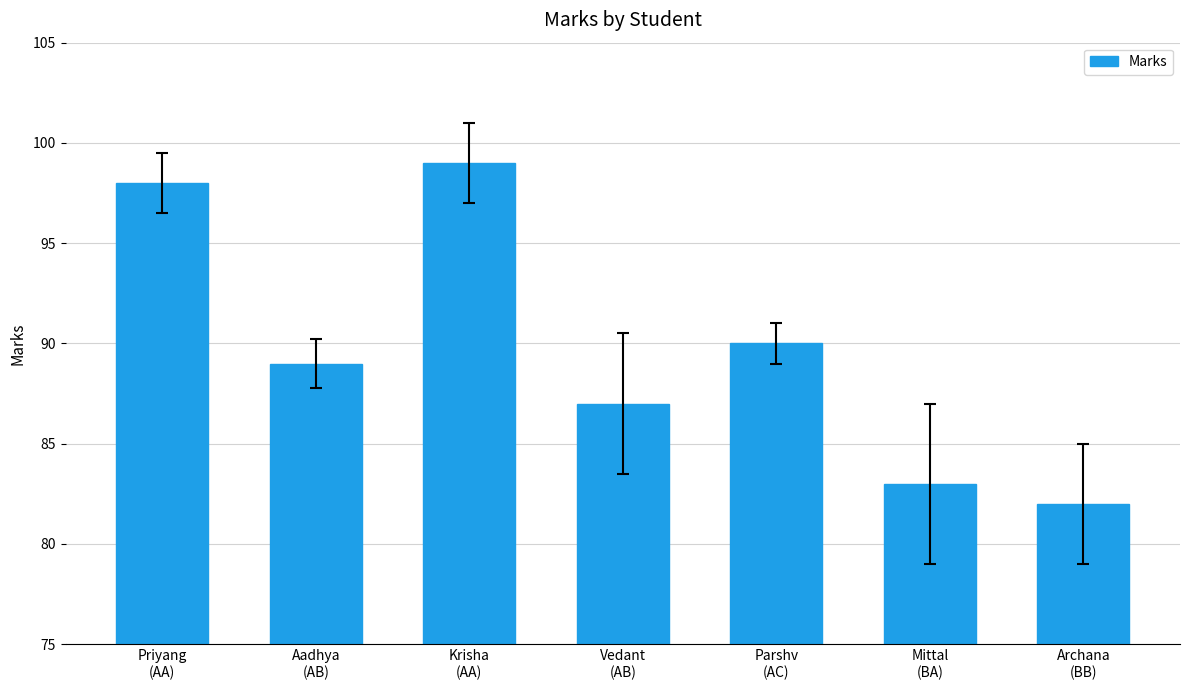

Are the bars grouped side by side (vs. stacked)?

No